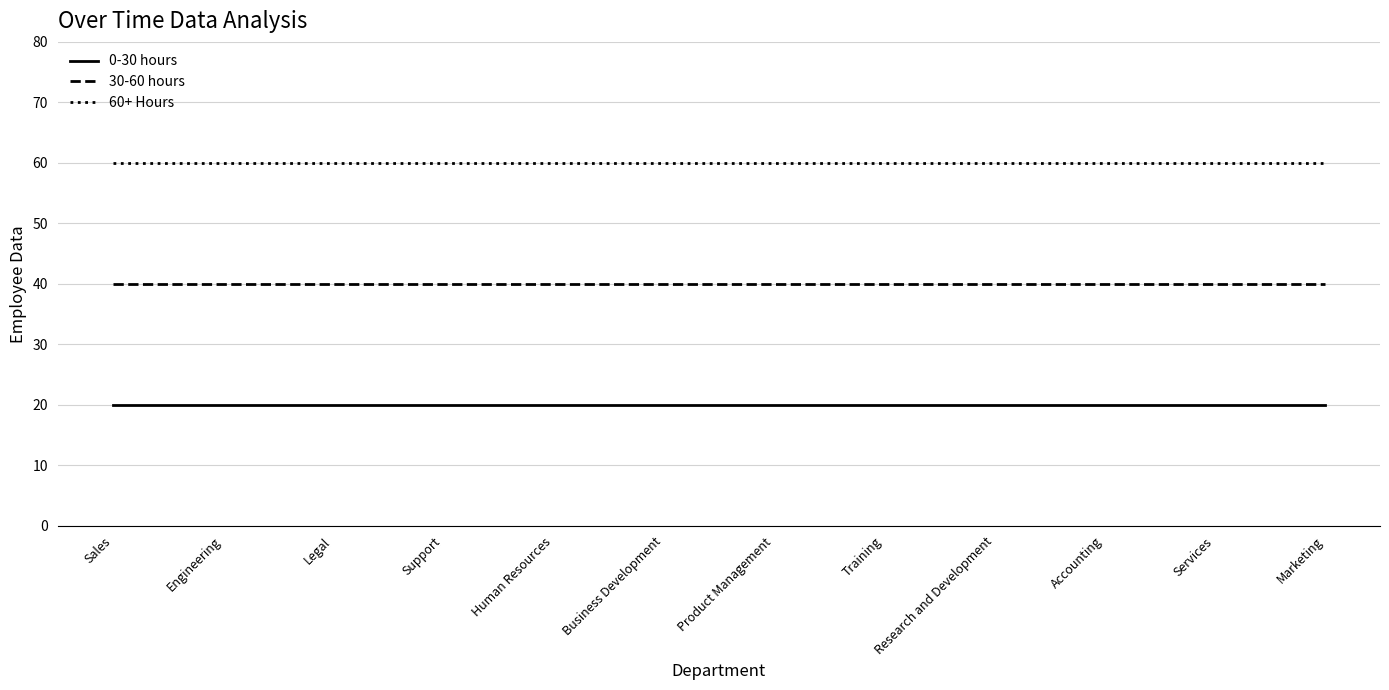

Reading right to left, list all the values displayed in this chart.

0-30 hours: 20	20	20	20	20	20	20	20	20	20	20	20
30-60 hours: 40	40	40	40	40	40	40	40	40	40	40	40
60+ Hours: 60	60	60	60	60	60	60	60	60	60	60	60